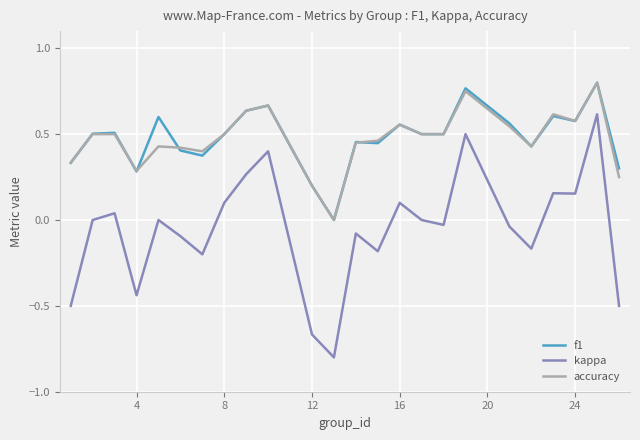

Which series has the largest range (max minus min)?

kappa